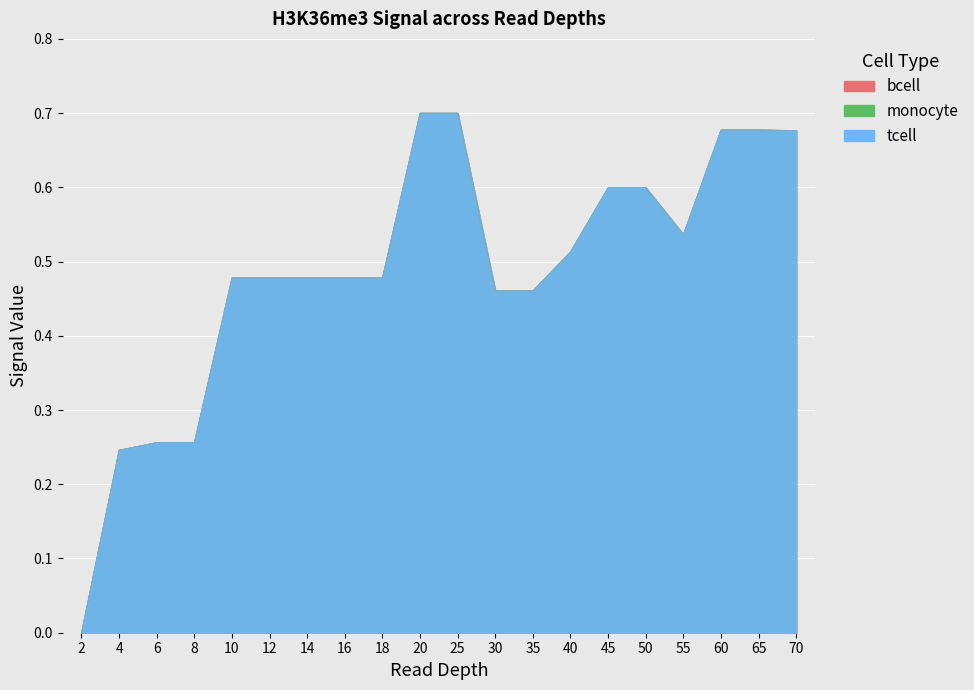

How many lines are shown in the chart?

3